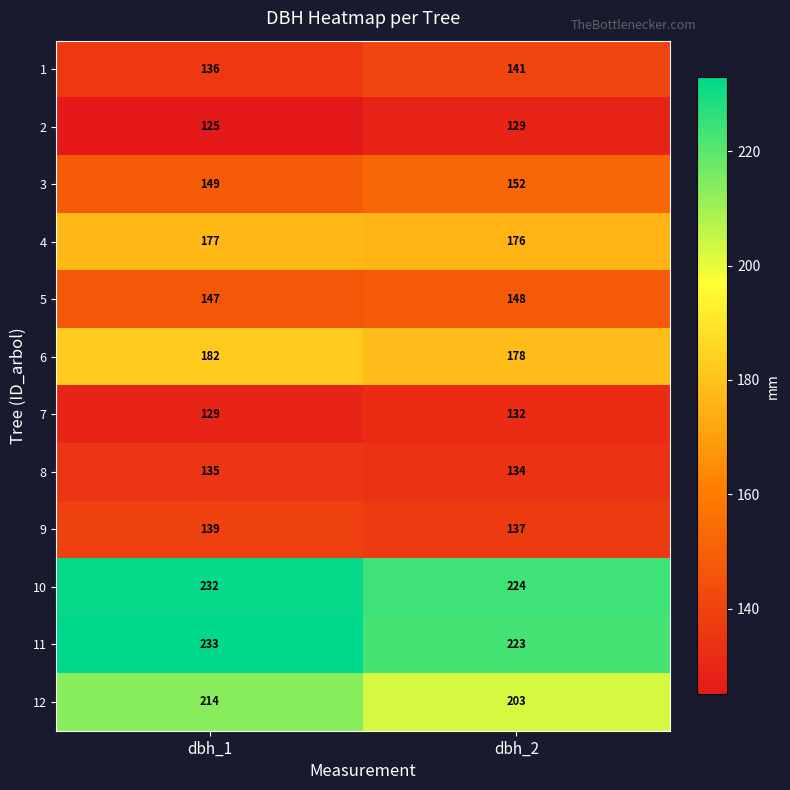

What is the approximate value of 8 at dbh_1?

135